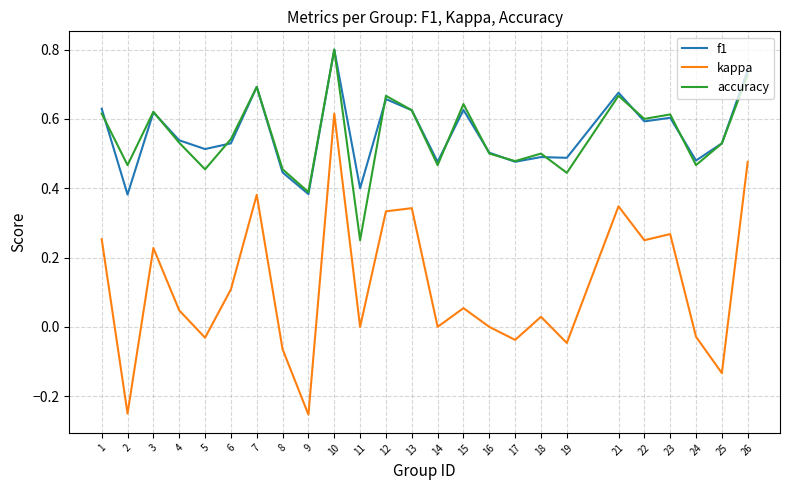

Which category has the highest value in the kappa series?

10